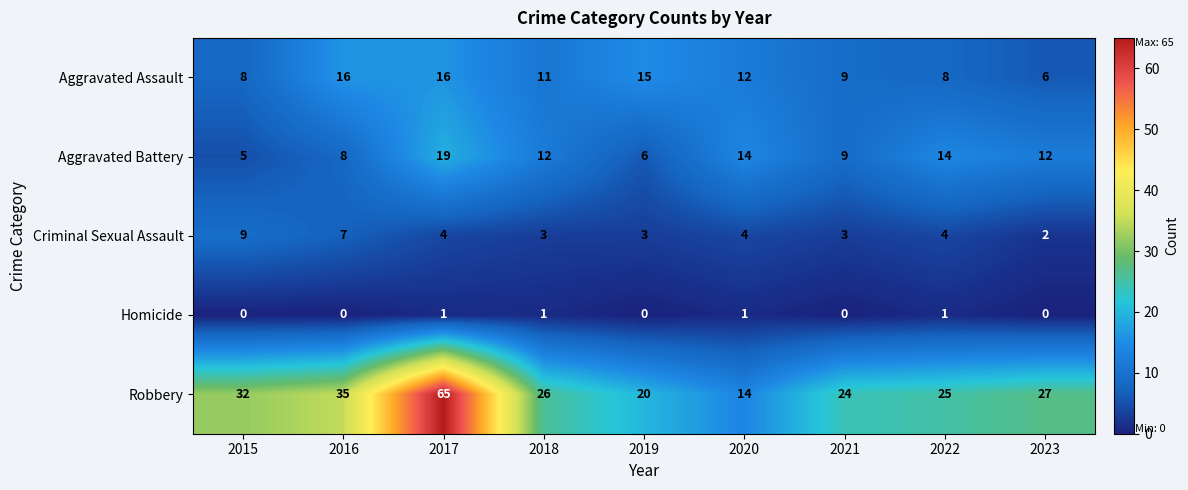

Rank the series by their maximum value, from highest to lowest.

Robbery, Aggravated Battery, Aggravated Assault, Criminal Sexual Assault, Homicide